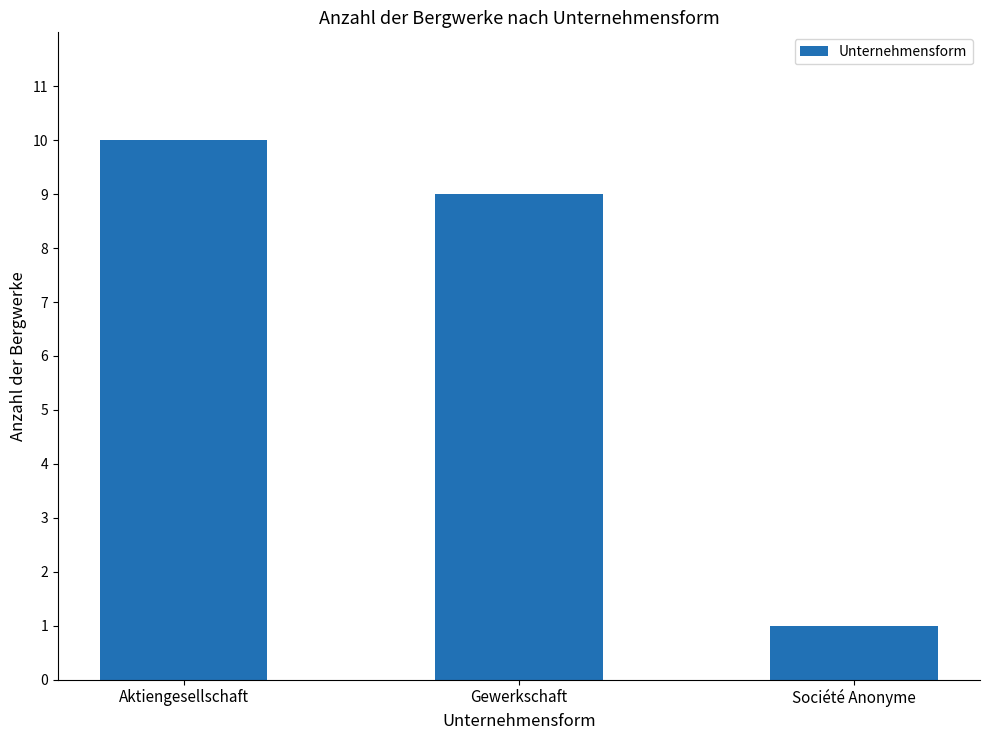

Where does the data first go above 9?

Aktiengesellschaft